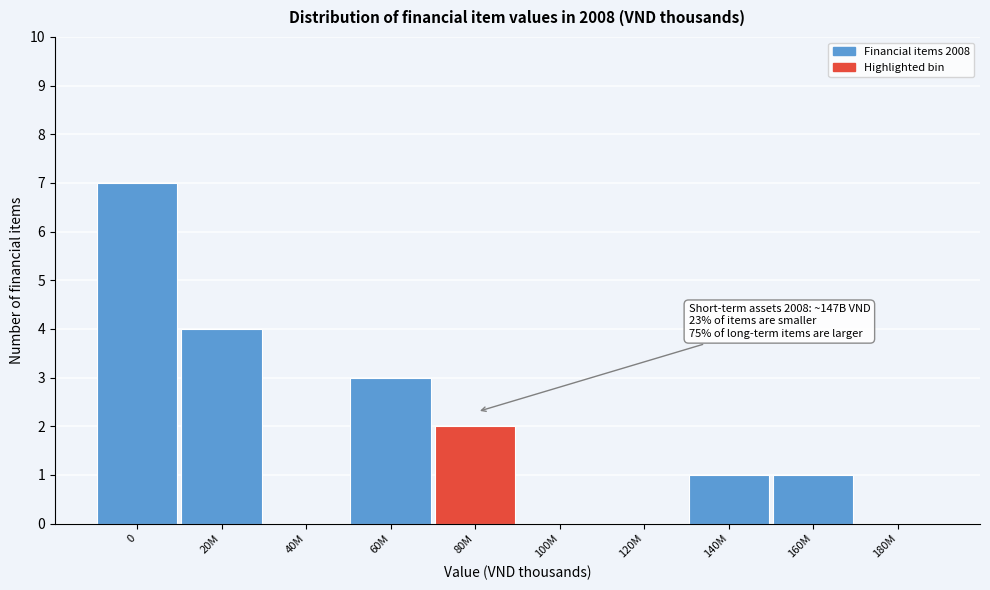

Reading right to left, list all the values displayed in this chart.

180M=0	160M=1	140M=1	120M=0	100M=0	80M=2	60M=3	40M=0	20M=4	0=7